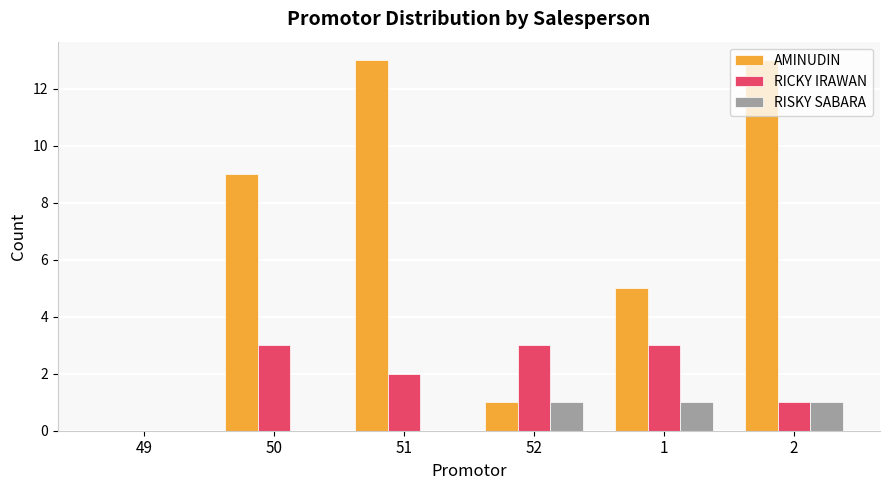

How many categories are shown in the chart?

6